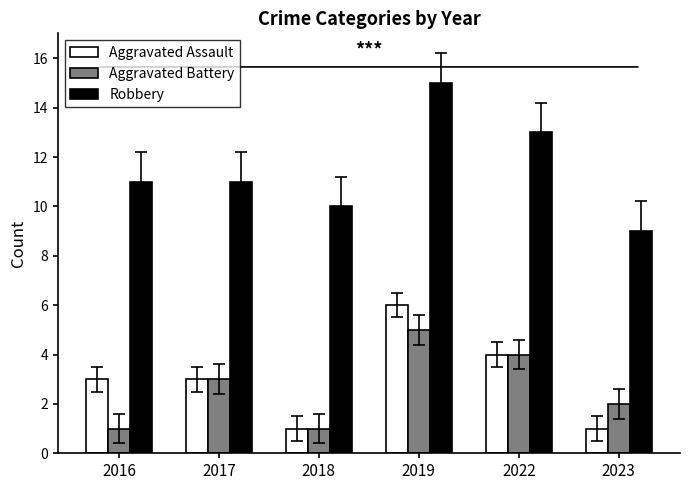

What is the approximate value of Aggravated Assault at 2017?

3